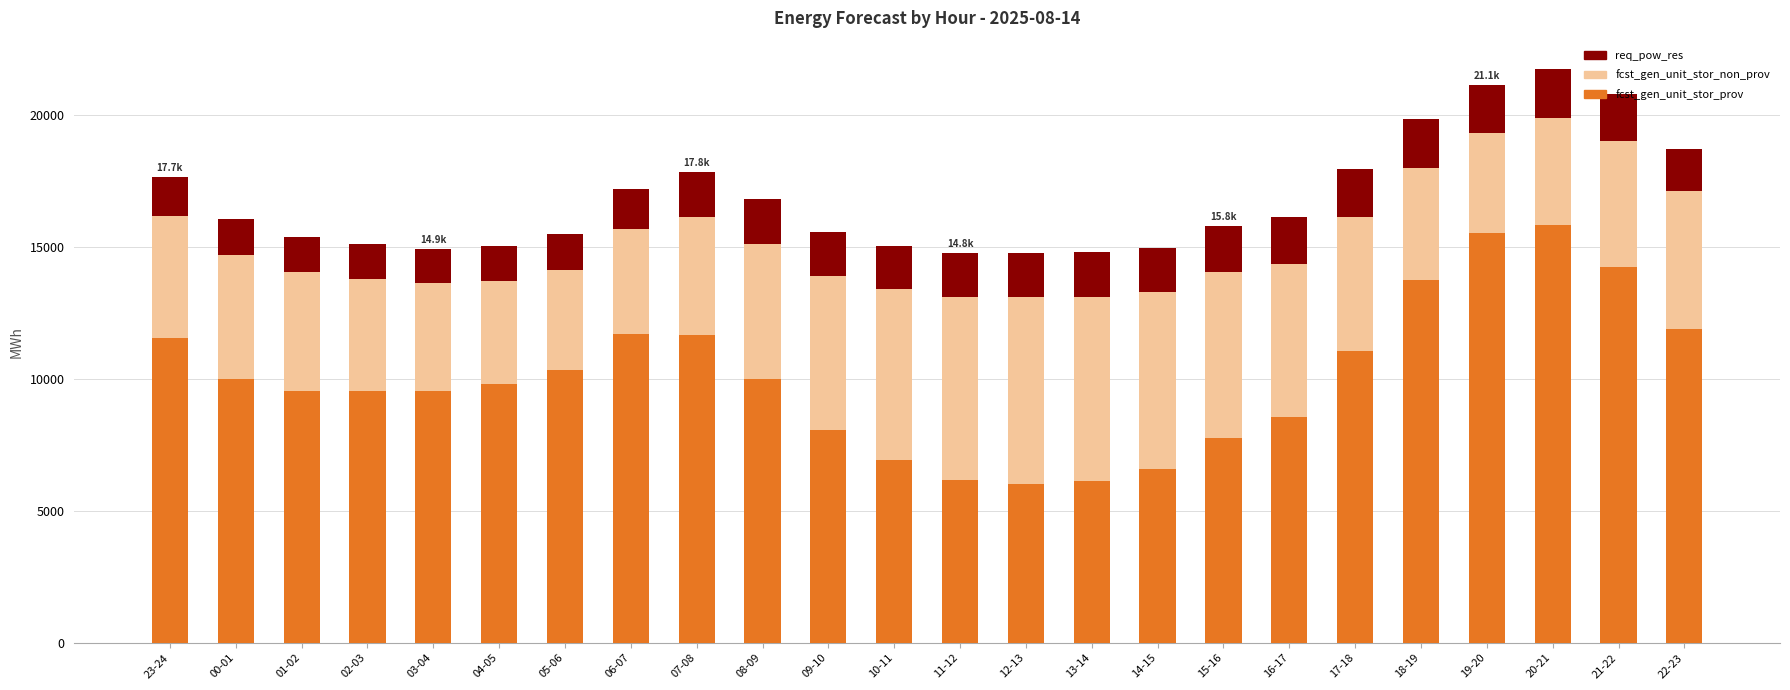

How many distinct data groups are displayed?

3